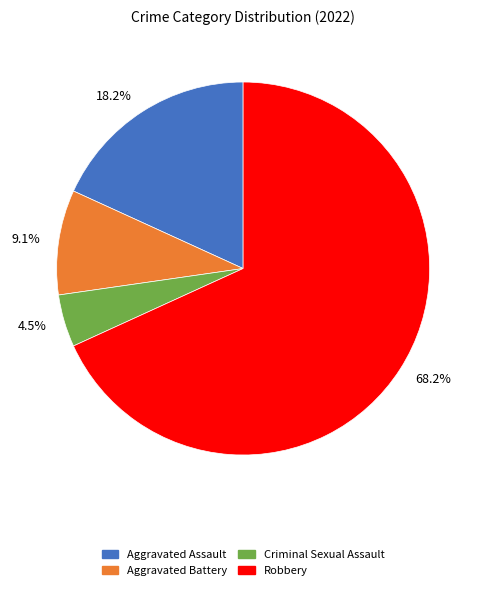

Is there any slice that represents more than half of the pie?

Yes